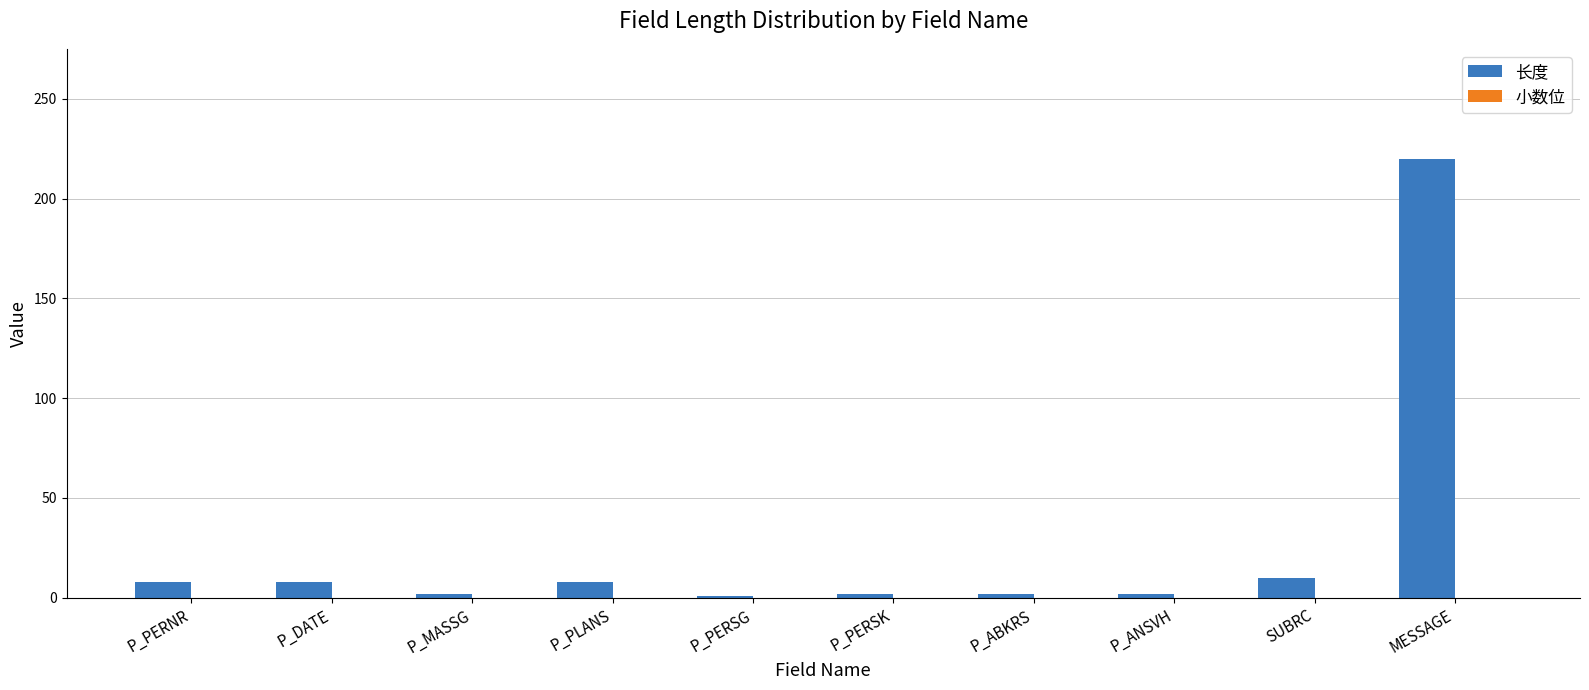

How many bars are there in total?

10